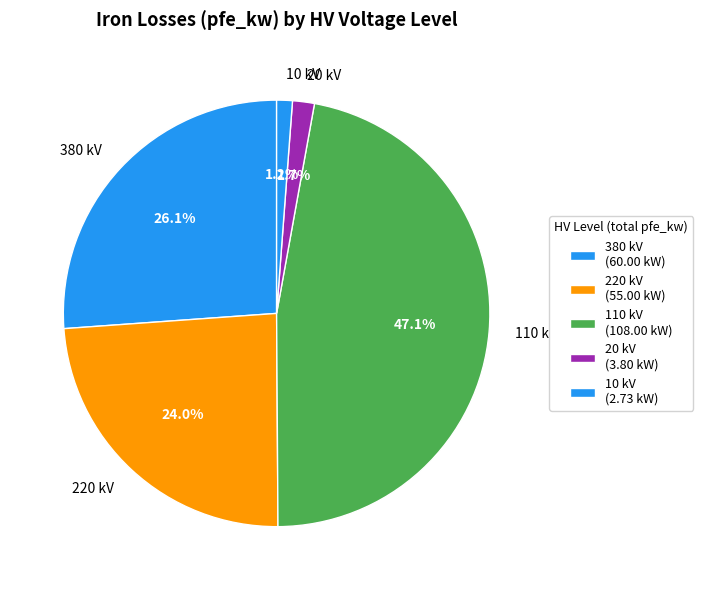

Is the sum of 10 kV and 380 kV greater than half?

No